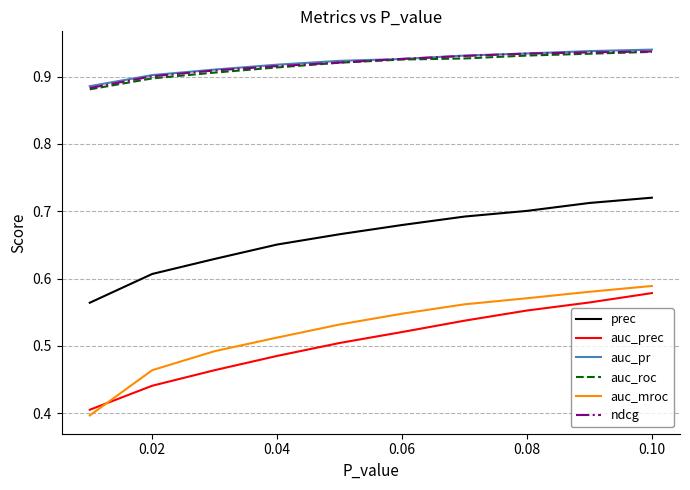

True or false: prec and auc_prec cross at least once.

False